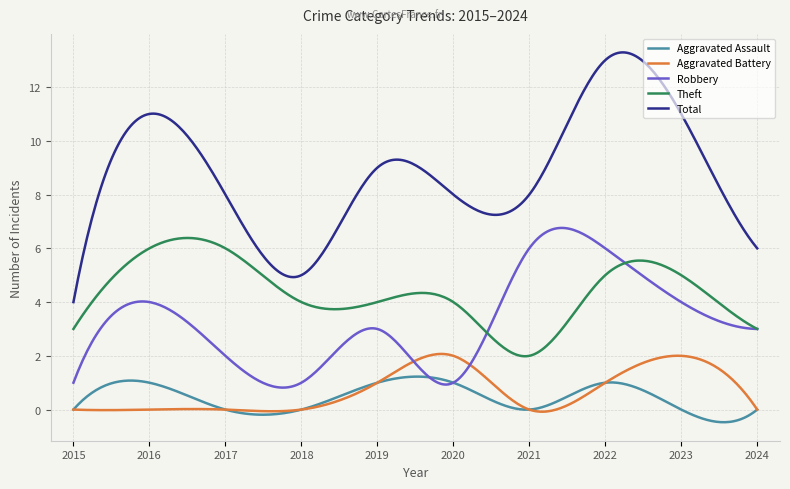

What is the smallest value displayed?

-0.5